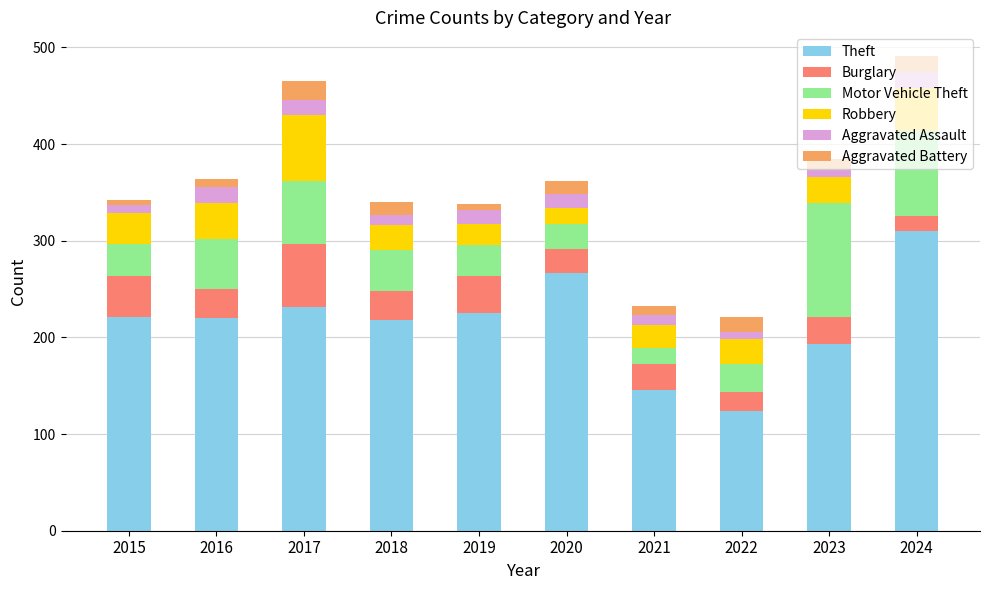

What is the difference between the Theft values at 2018 and 2024?

92